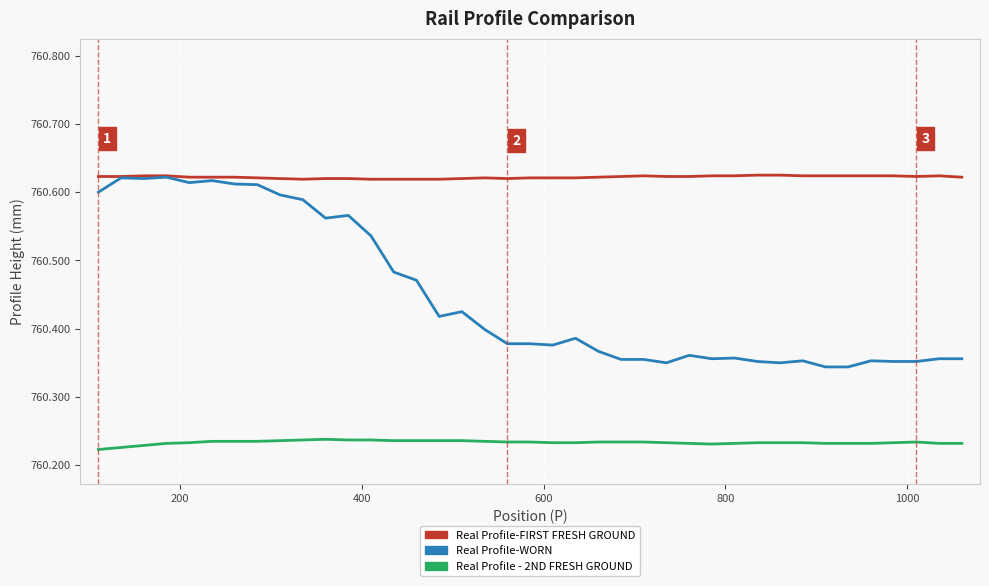

What is the sum of all Real Profile-FIRST FRESH GROUND values?

29664.3